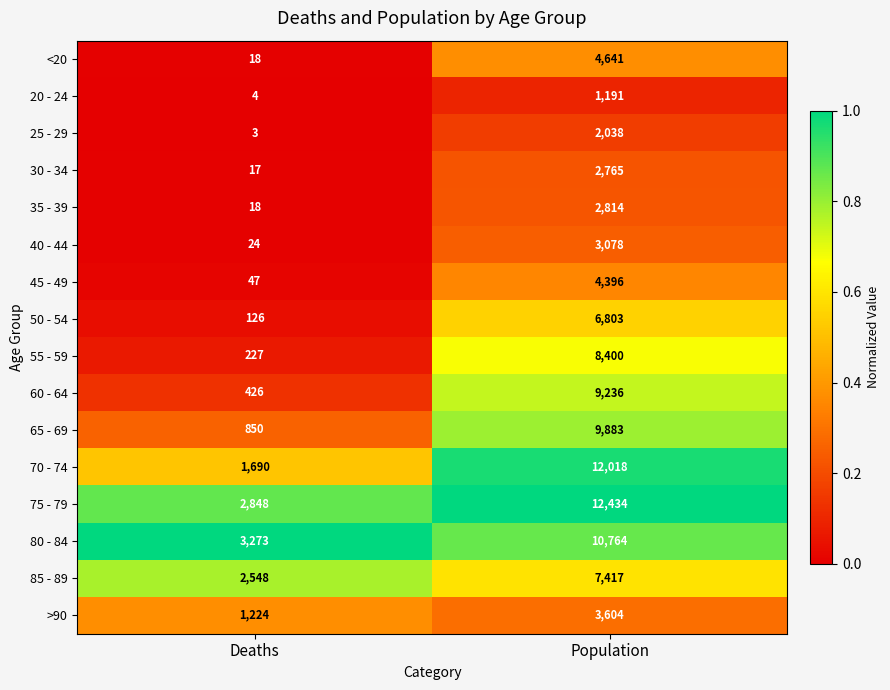

What is the approximate value of 40 - 44 at Population, to the nearest 10?

3080